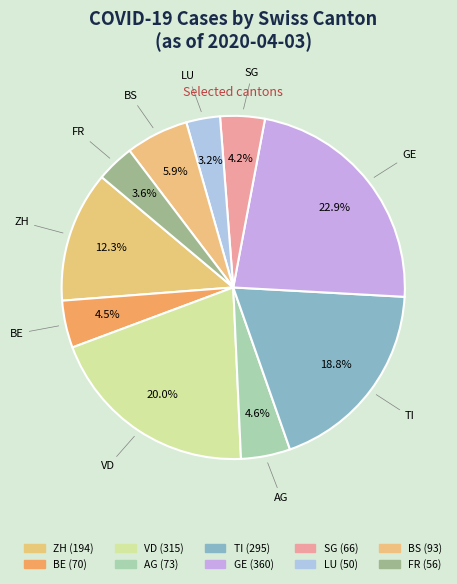

Count the number of slices in the pie.

10